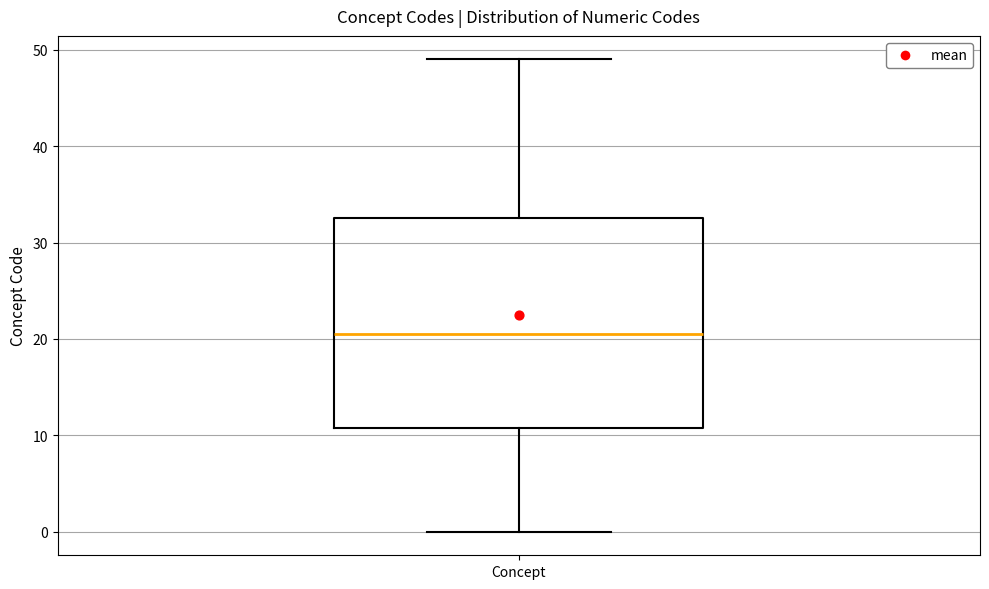

Where is the lower edge of the box for Concept on the y-axis? The values are not printed on the chart, so give them approximately, as read against the axis.

11